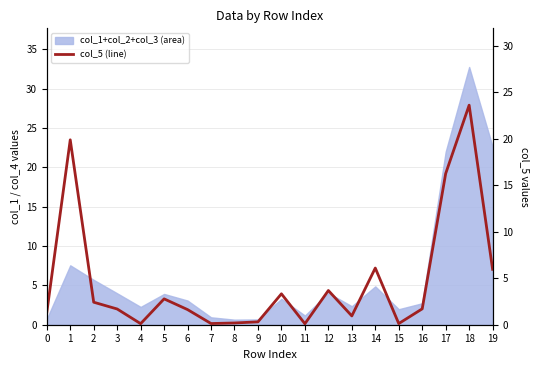

Rank the categories by value from lowest to highest.

11, 4, 15, 7, 8, 9, 13, 0, 6, 3, 16, 2, 5, 10, 12, 19, 14, 17, 1, 18